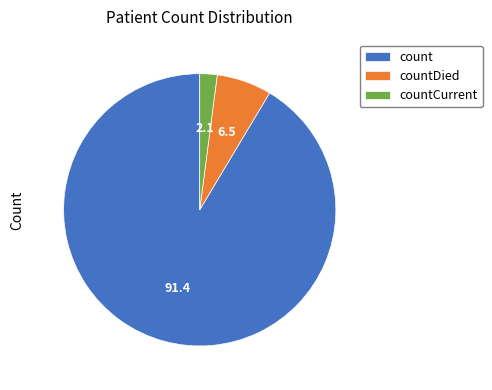

Count the number of slices in the pie.

3